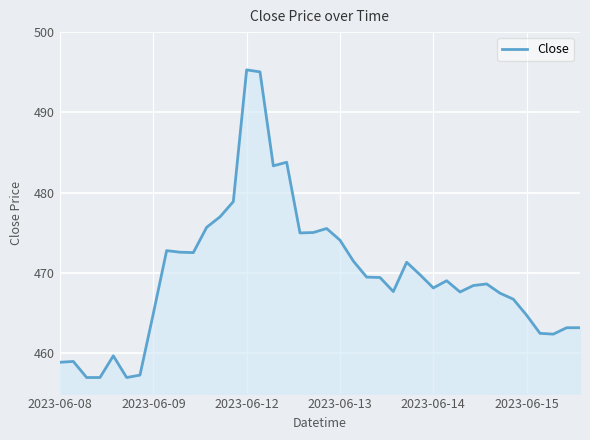

What is the maximum value shown in the chart?

495.3